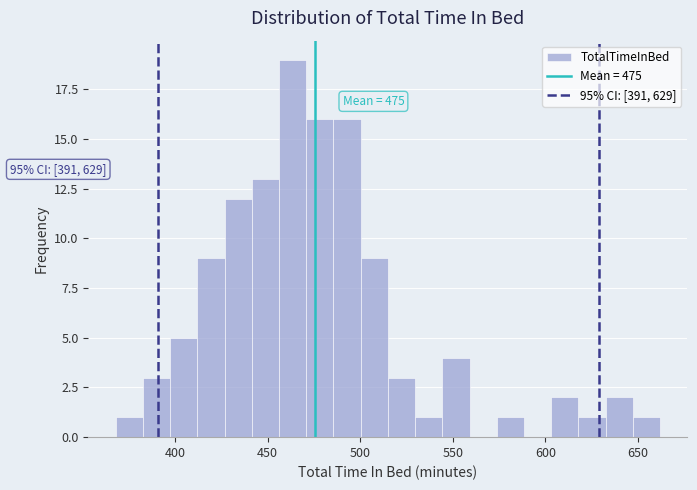

Around what value on the x-axis is the tallest bar? Give the approximate position of its centre, as read against the axis.

465